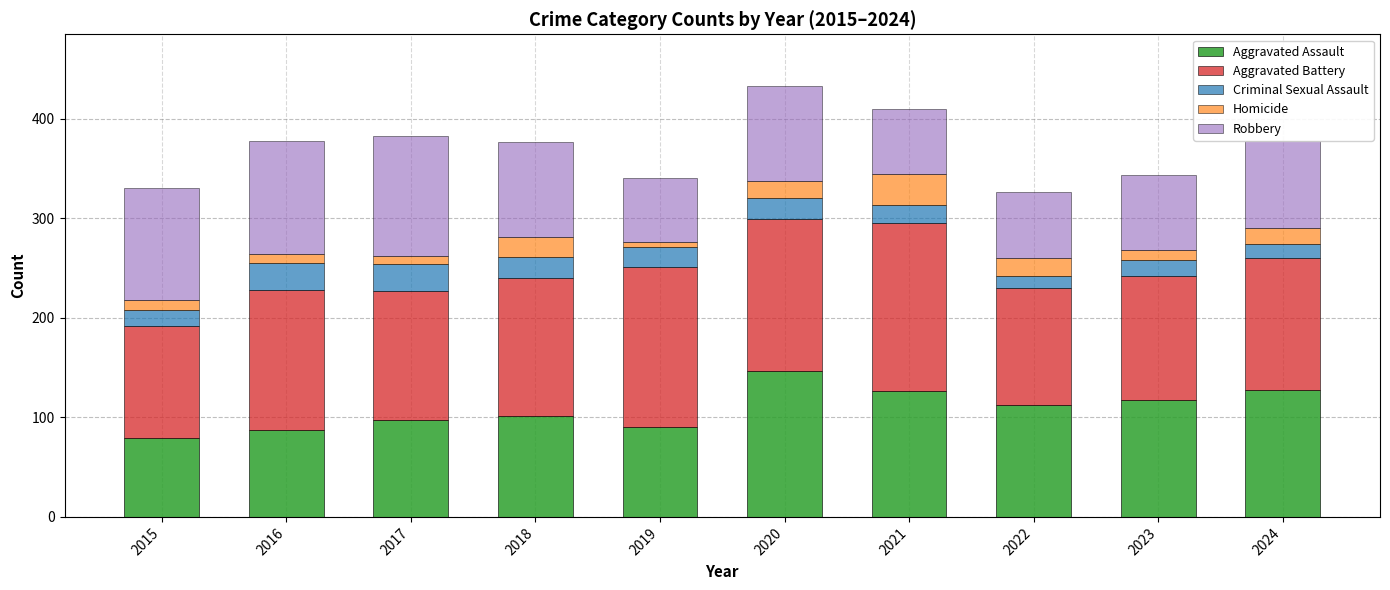

Does the chart contain stacked bars?

Yes